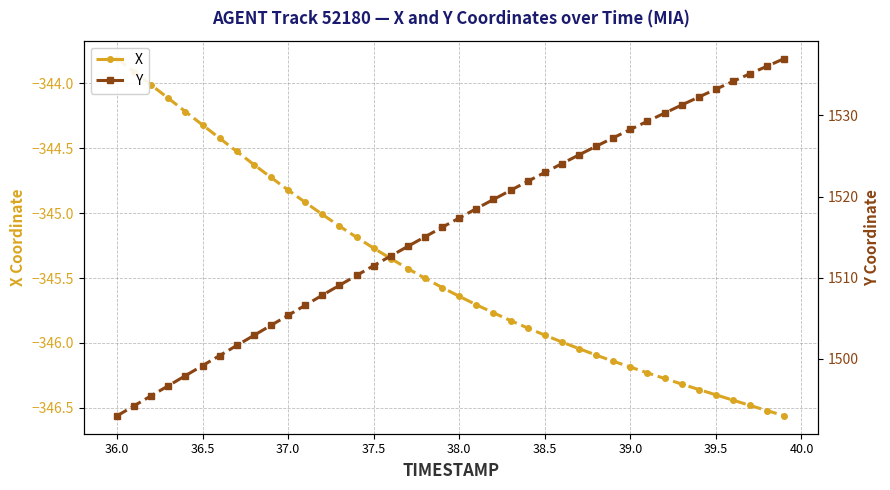

Is the value of X at 14 greater than the value of Y at 39.5?

No